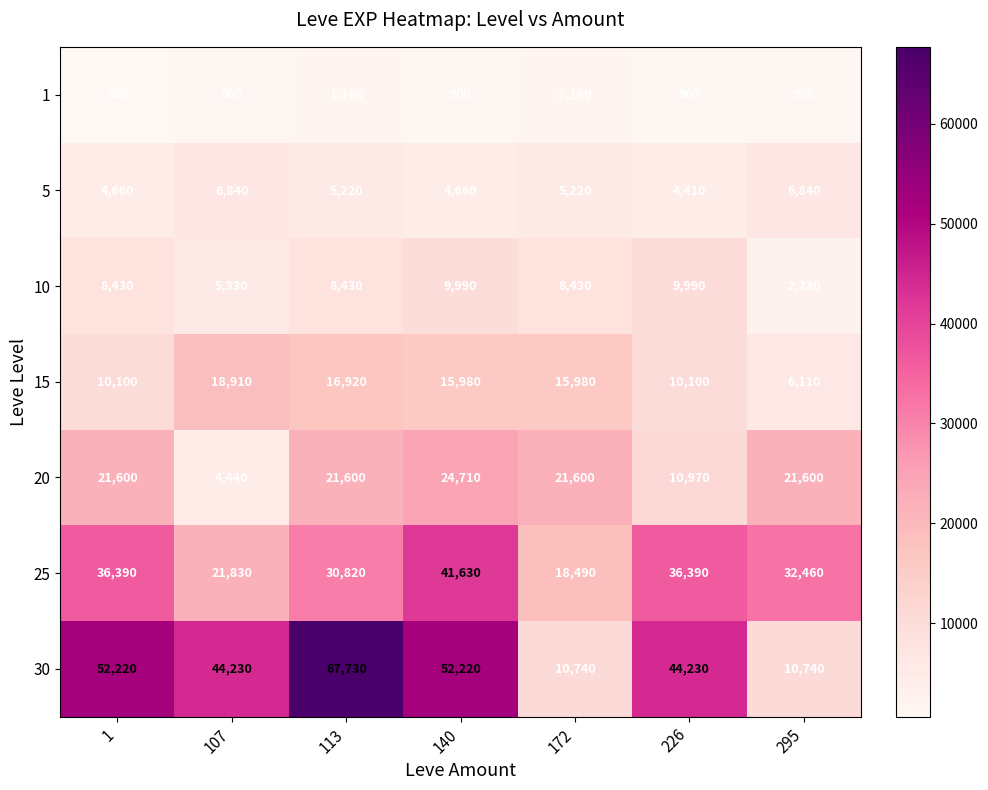

How many categories are shown in the chart?

7